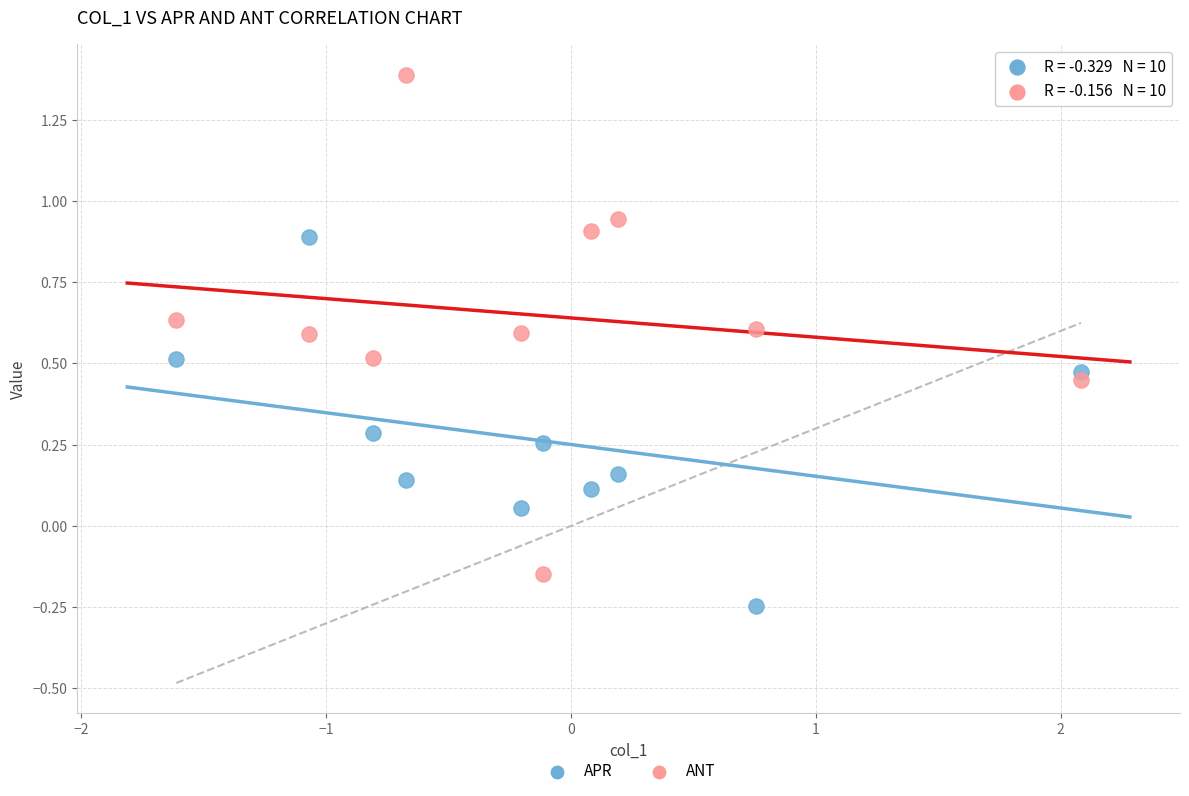

What are all the series names shown in the legend?

APR, ANT